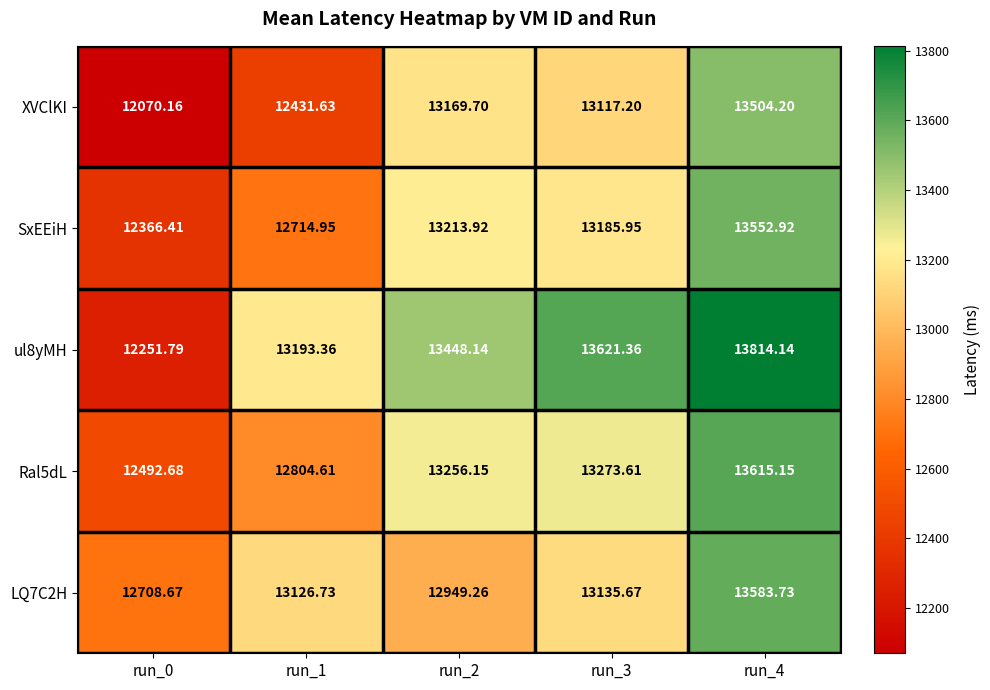

Is the value of Ral5dL at run_4 greater than the value of SxEEiH at run_3?

Yes